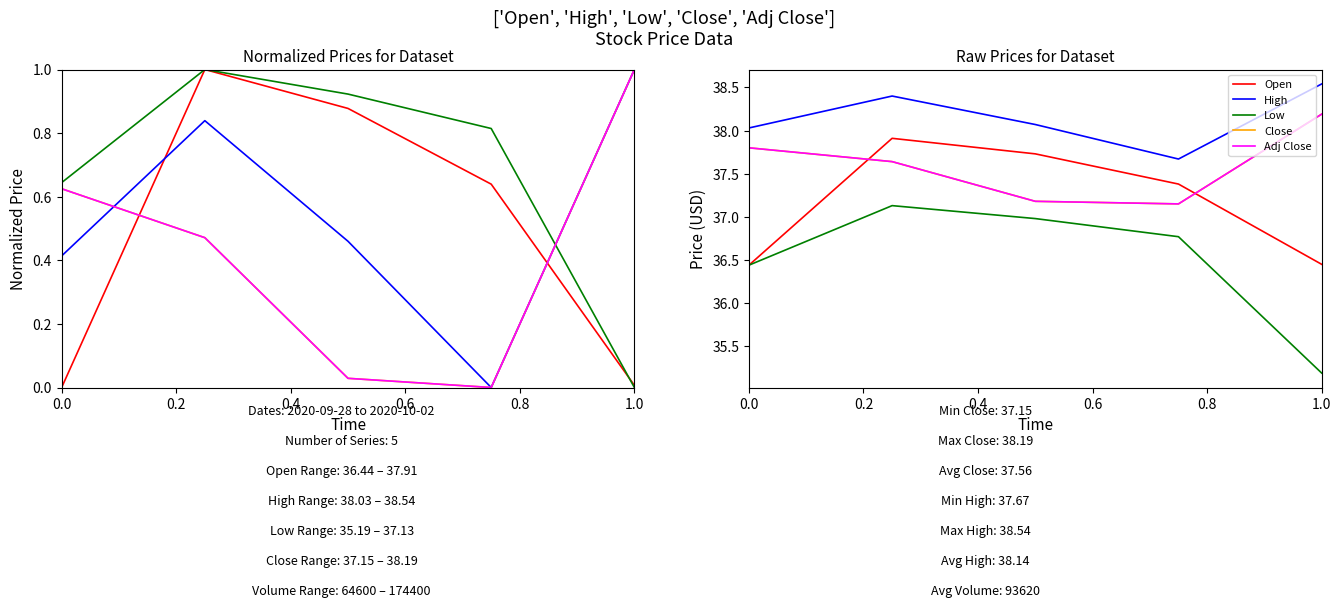

What is the sum of all Close values?

188.0